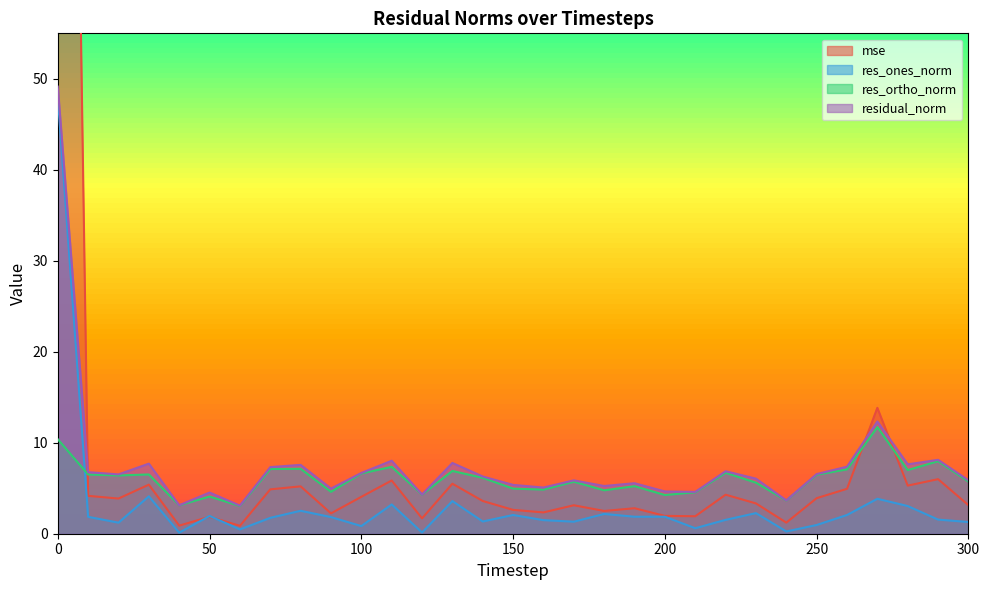

What is the spread (max minus min) of values at 280?

4.6